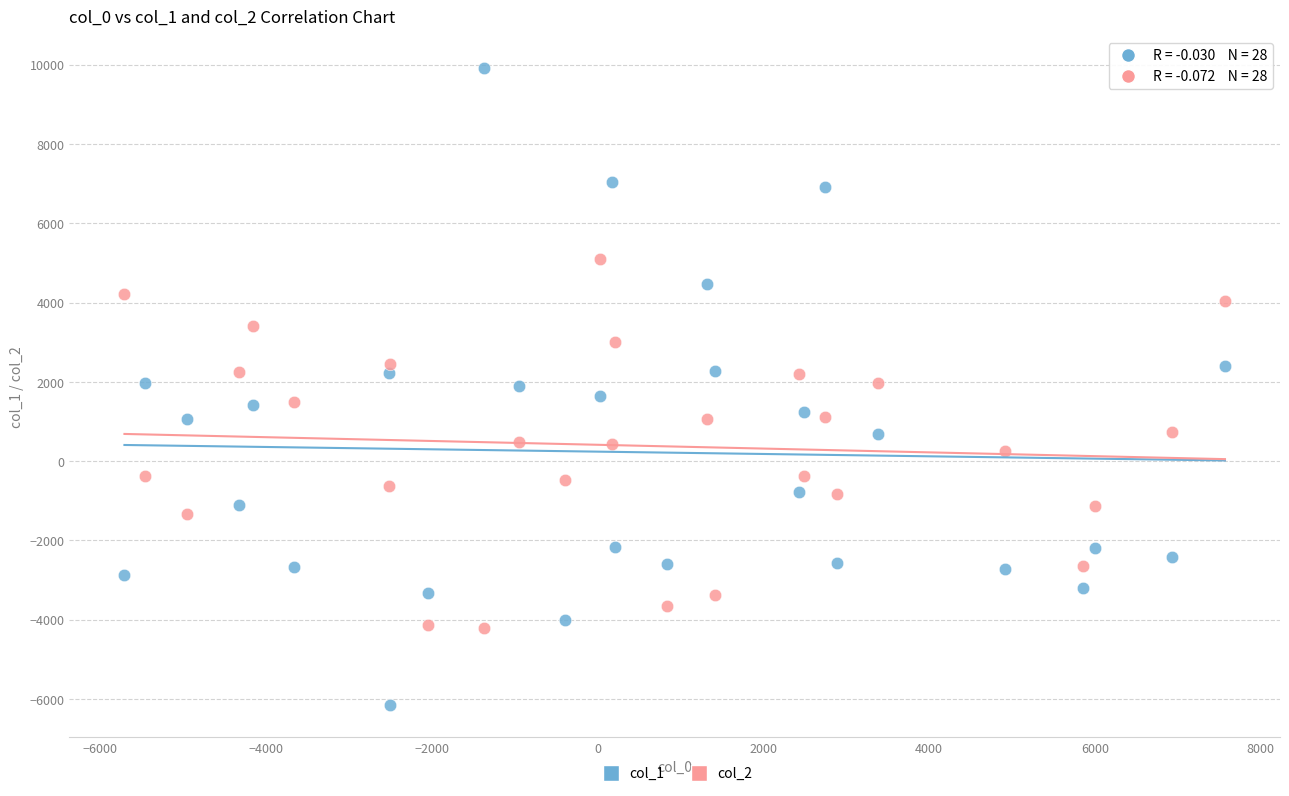

Which series has the widest spread of Y values?

col_1